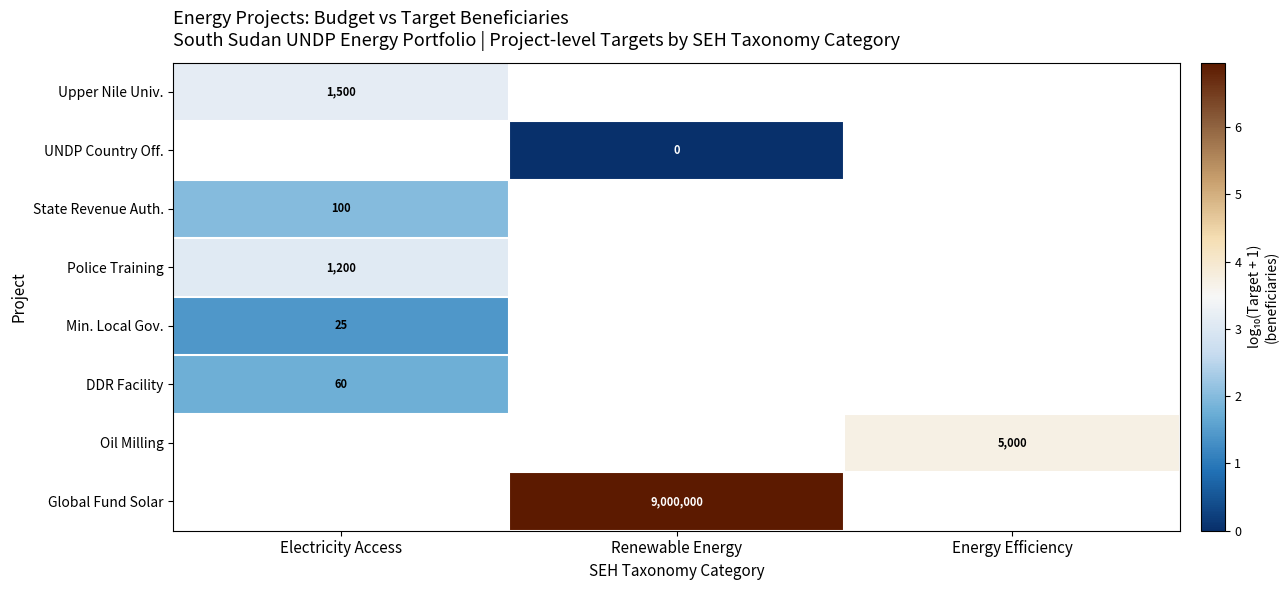

Is the value of Police Training at Electricity Access greater than the value of Min. Local Gov. at Electricity Access?

Yes